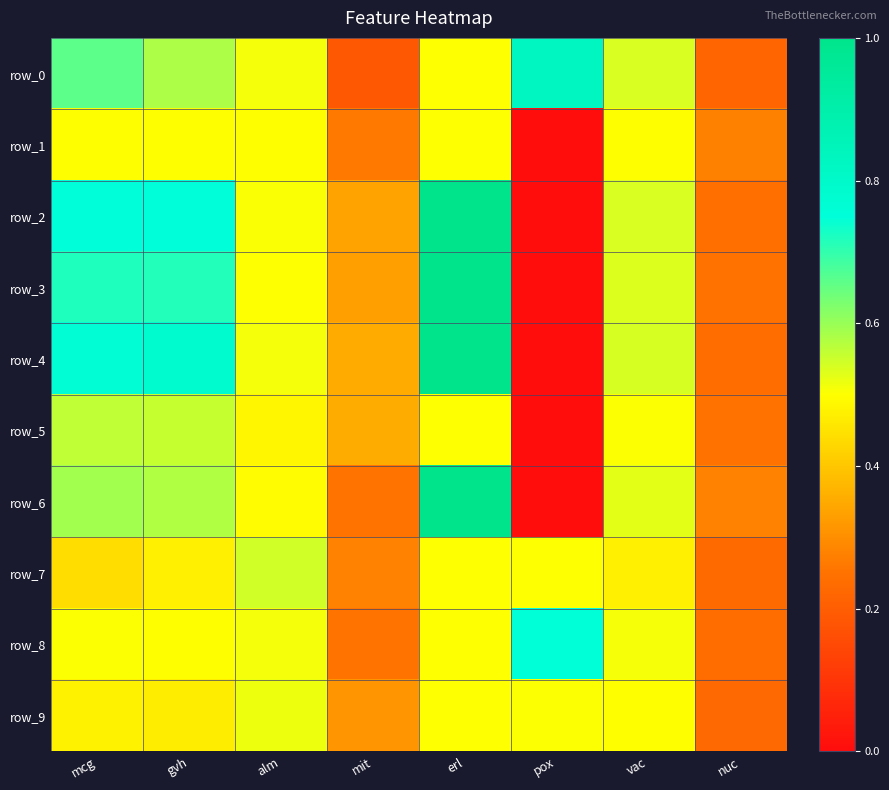

Which series has the widest spread of values?

row_2